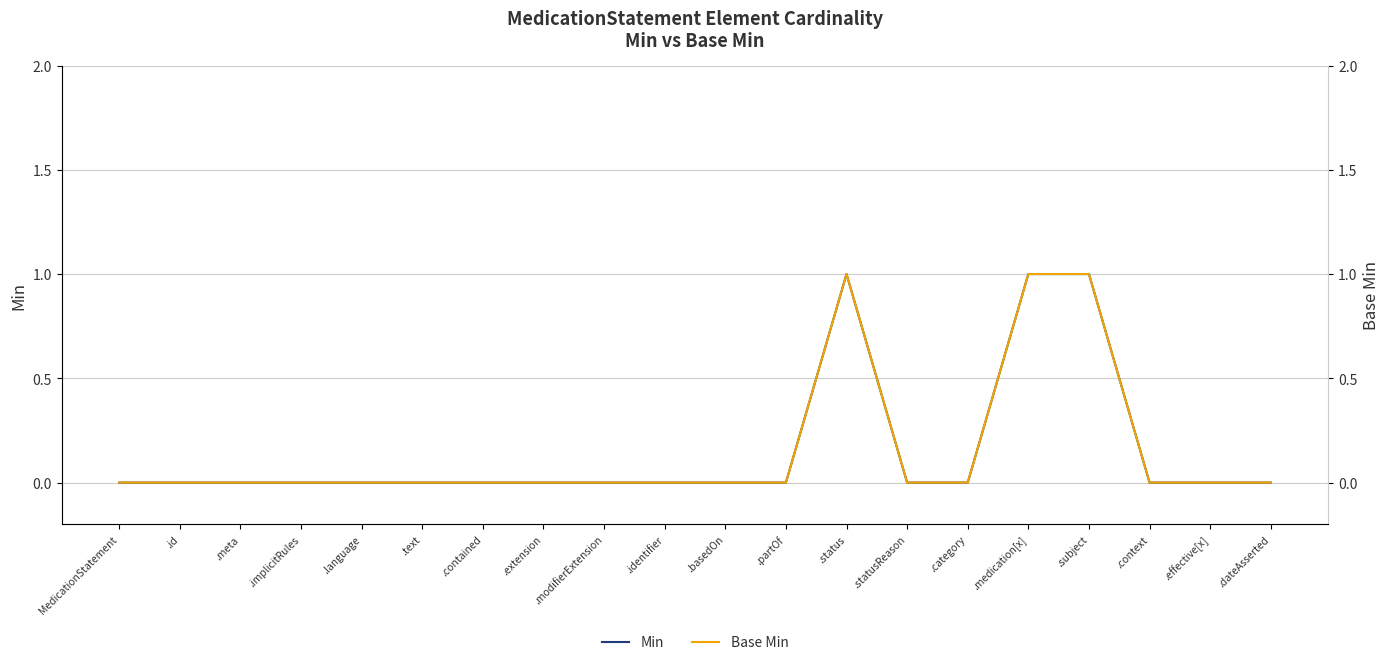

The value of Min at .partOf is 0. True or false?

True